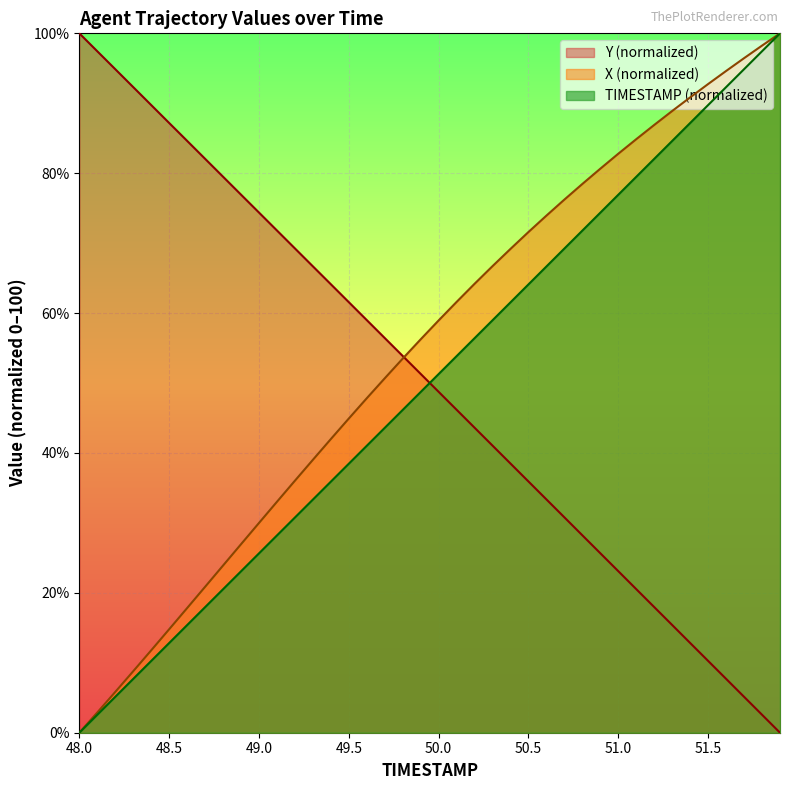

What is the difference between the highest and lowest values at 49.5?

23.1